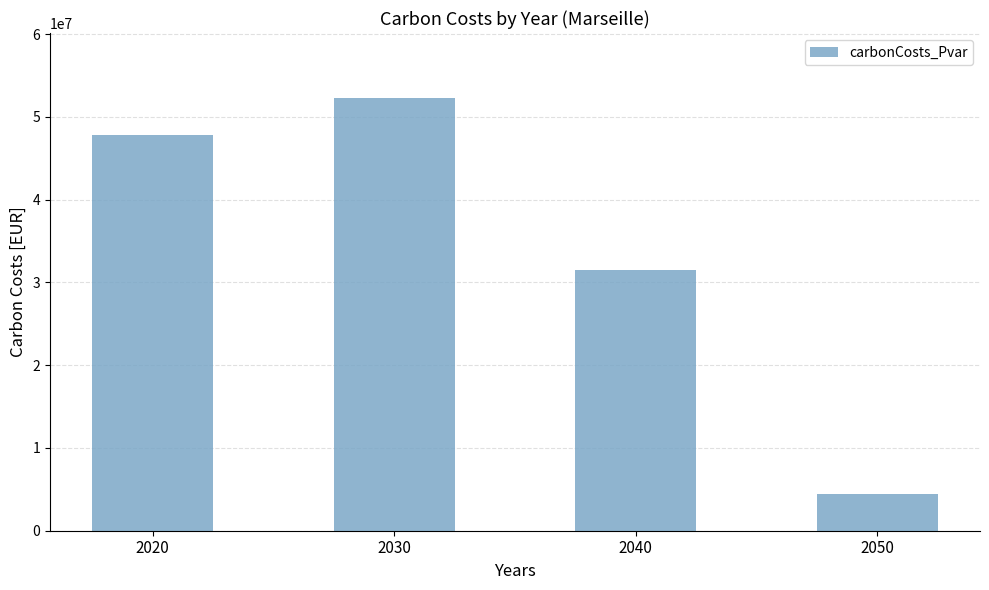

What is the minimum value shown in the chart?

4440889.4